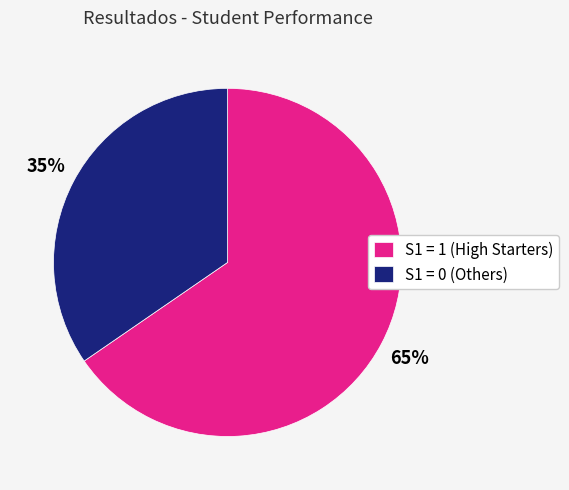

Approximately how many times larger is the value at S1 = 0 (Others) compared to S1 = 1 (High Starters)?

0.5